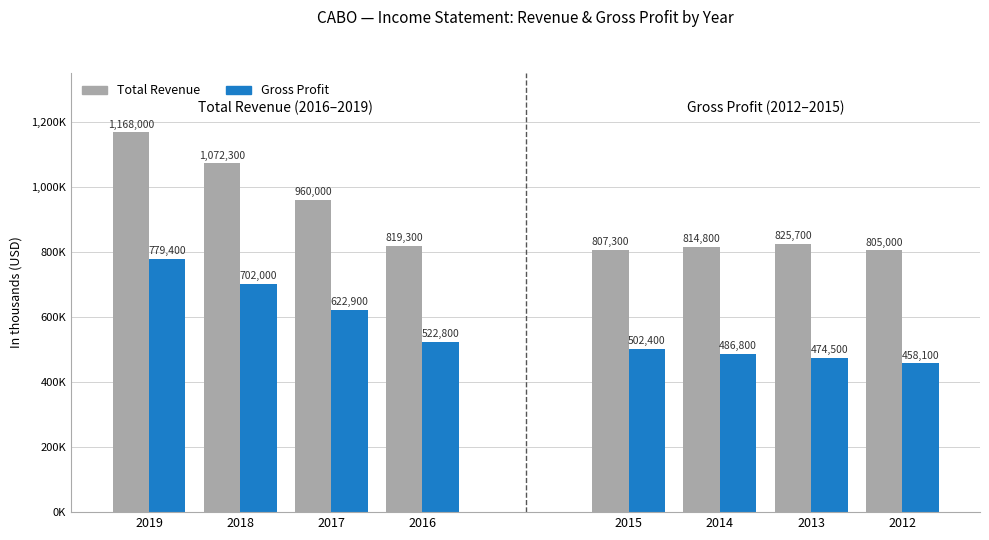

At which category is the sum across all series the highest?

2019